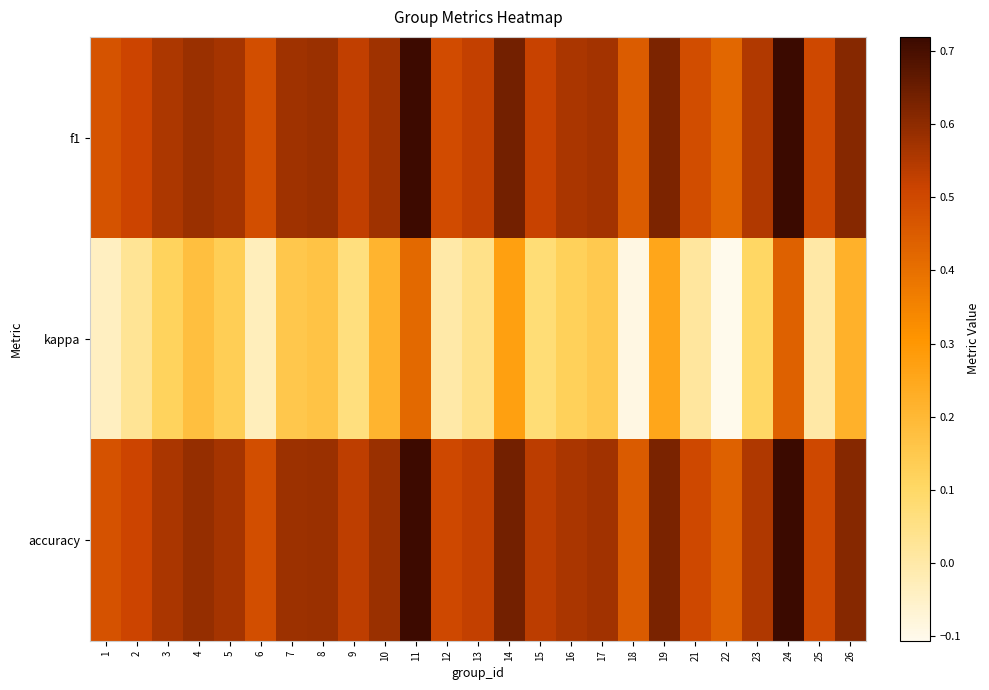

Reading left to right, what are all the values shown in this chart?

f1: 1=0.5	2=0.5	3=0.6	4=0.6	5=0.6	6=0.5	7=0.6	8=0.6	9=0.5	10=0.6	11=0.7	12=0.5	13=0.5	14=0.6	15=0.5	16=0.6	17=0.6	18=0.5	19=0.6	21=0.5	22=0.4	23=0.6	24=0.7	25=0.5	26=0.6
kappa: 1=-0.0	2=0.0	3=0.1	4=0.2	5=0.1	6=-0.0	7=0.2	8=0.2	9=0.1	10=0.2	11=0.4	12=0.0	13=0.0	14=0.3	15=0.1	16=0.1	17=0.1	18=-0.1	19=0.3	21=0.0	22=-0.1	23=0.1	24=0.4	25=0.0	26=0.2
accuracy: 1=0.5	2=0.5	3=0.6	4=0.6	5=0.6	6=0.5	7=0.6	8=0.6	9=0.5	10=0.6	11=0.7	12=0.5	13=0.5	14=0.6	15=0.5	16=0.6	17=0.6	18=0.5	19=0.6	21=0.5	22=0.4	23=0.6	24=0.7	25=0.5	26=0.6